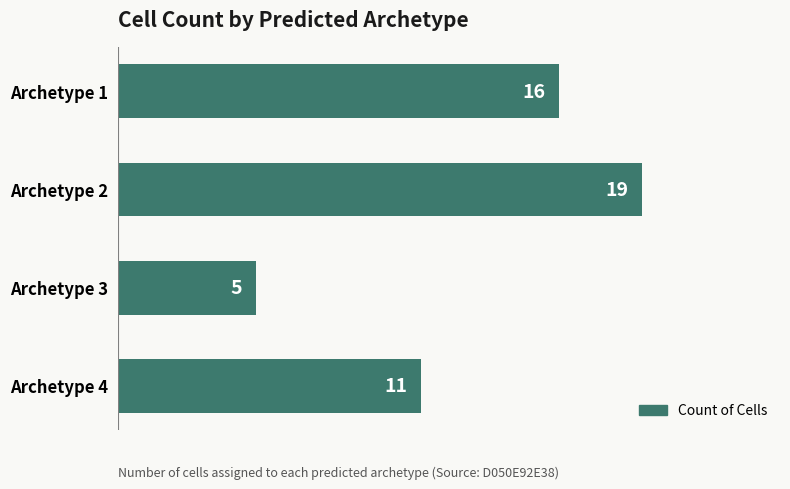

Does the chart contain stacked bars?

No